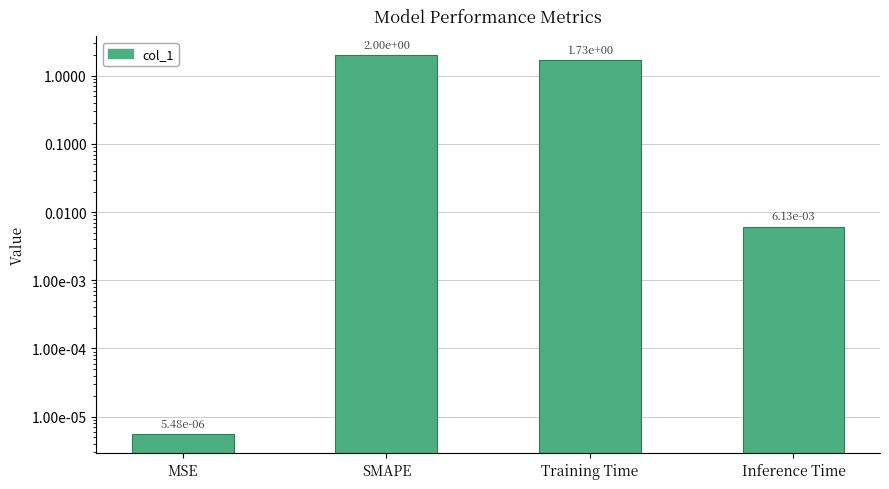

The value at Training Time is 0.3. True or false?

False